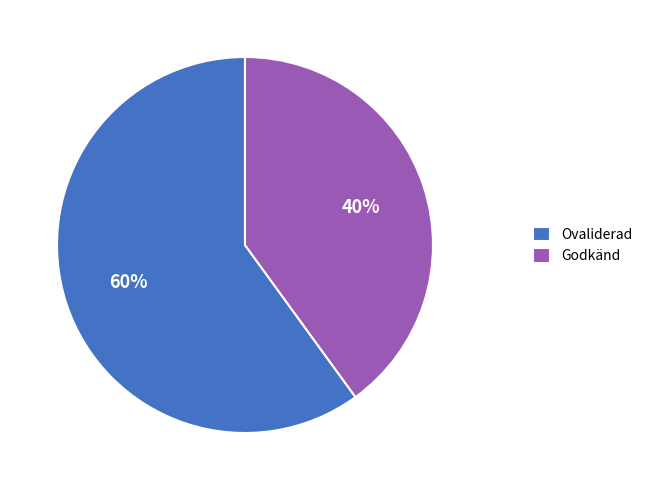

Is there any slice that represents more than half of the pie?

Yes